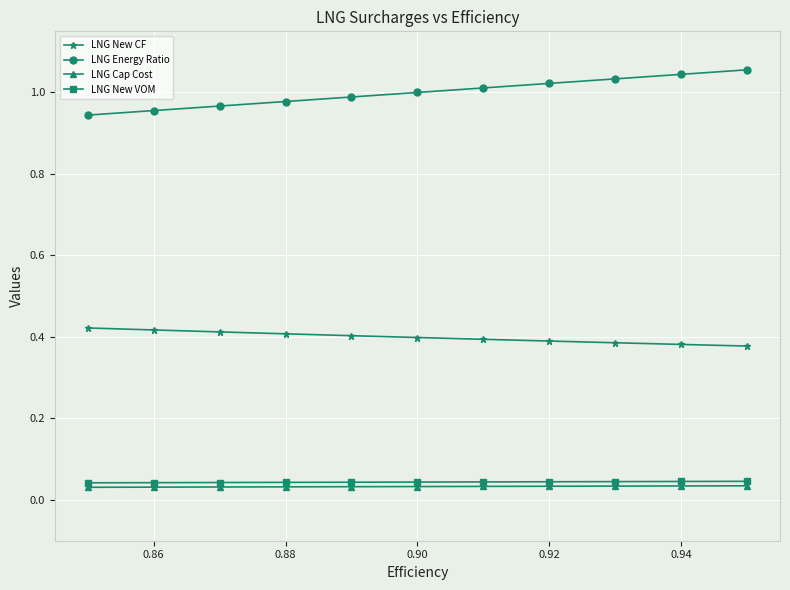

Which series has the largest total across all categories?

LNG Energy Ratio